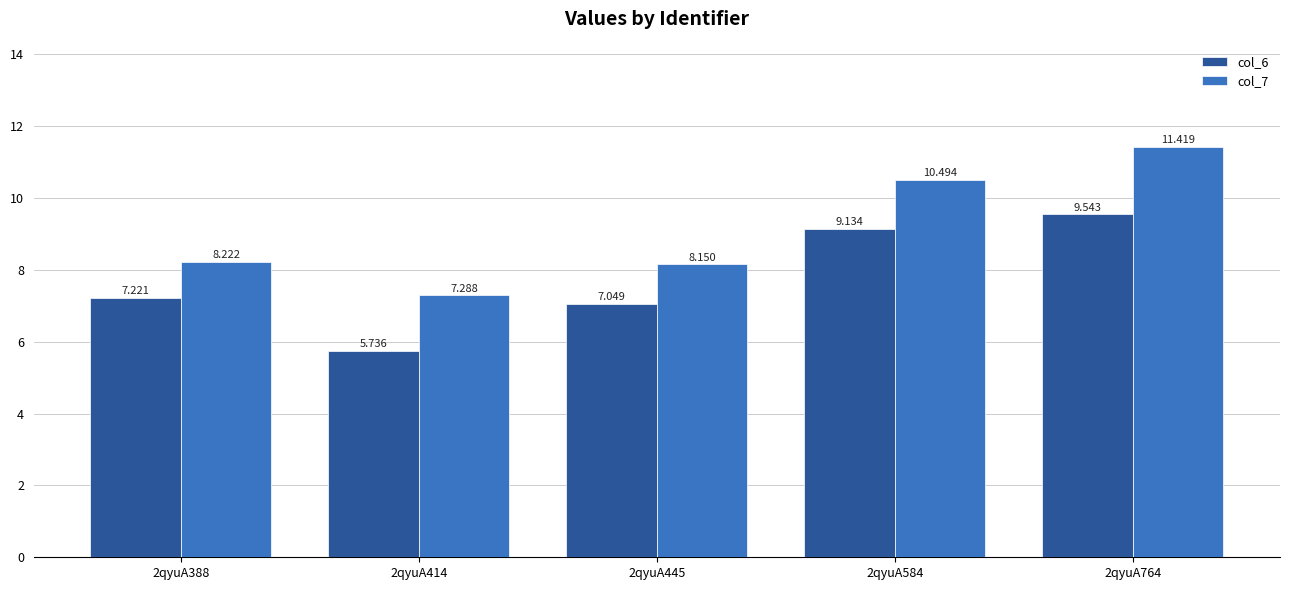

How many series are shown in this chart?

2